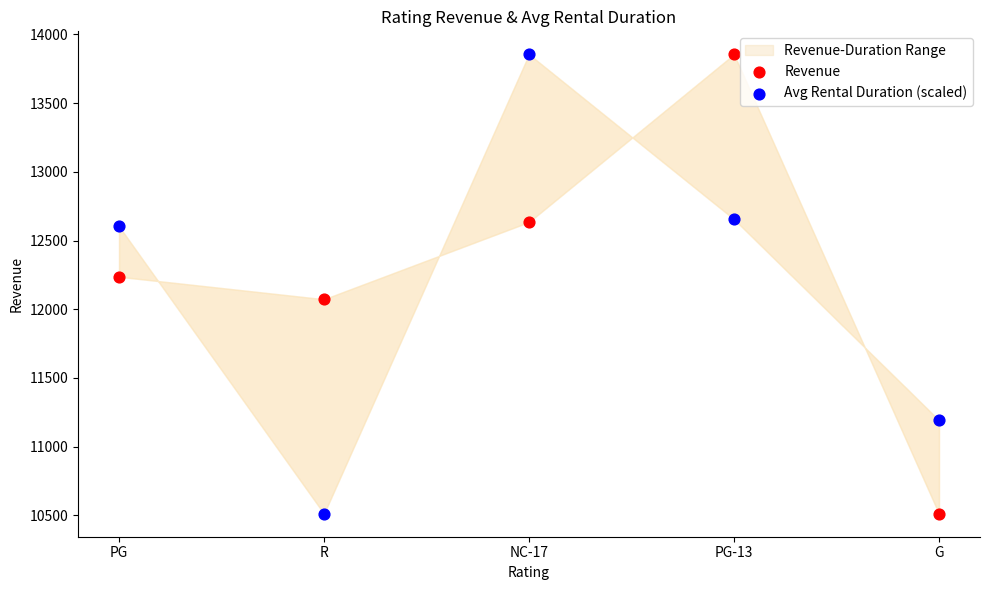

Across all data points, what is the range of Y values (max minus min)?

3343.7